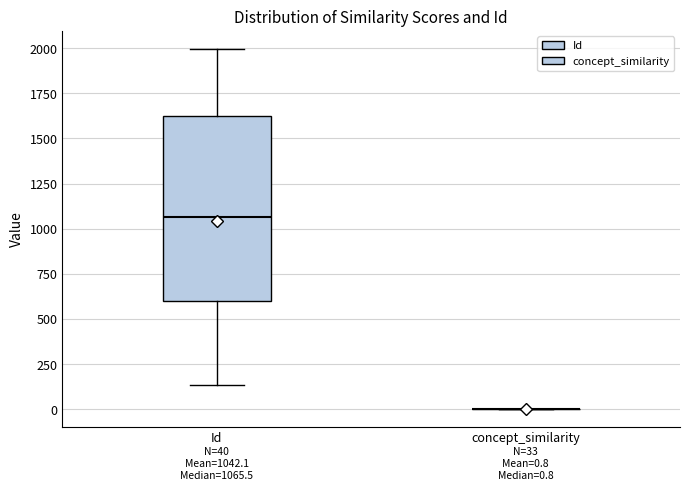

Comparing the boxes themselves (not the whiskers), which one is the tallest?

Id